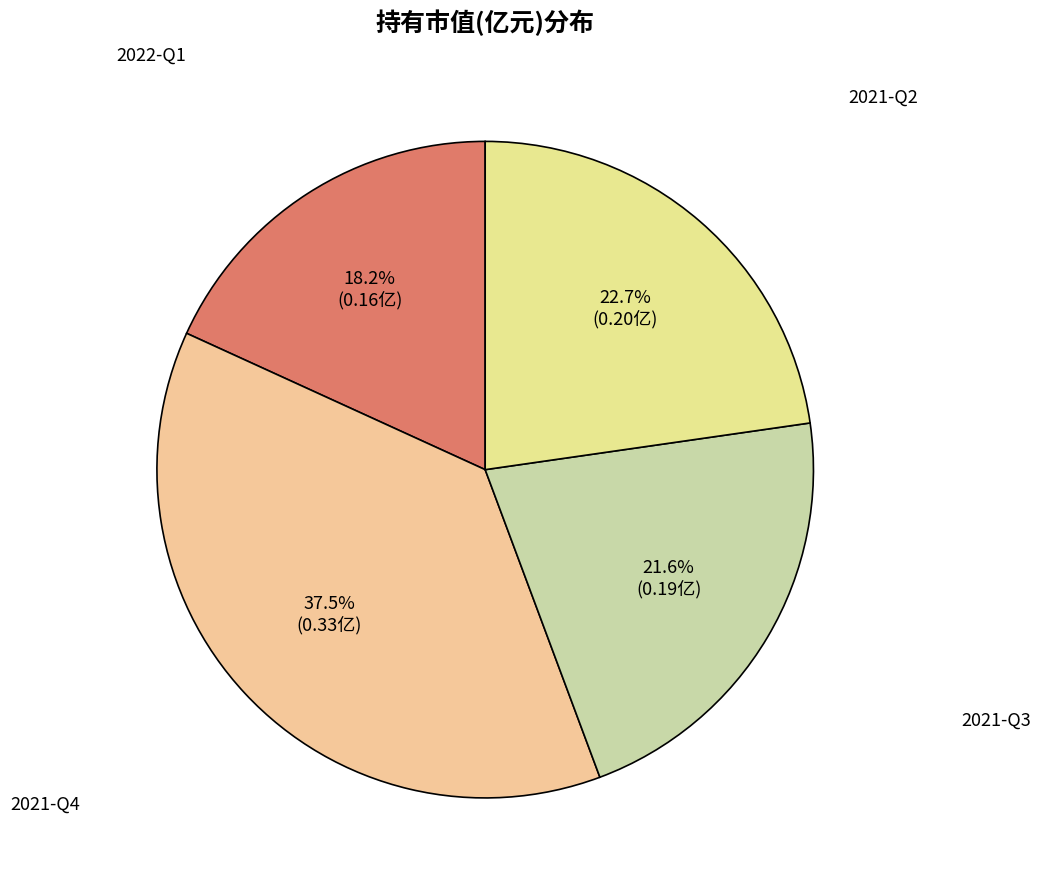

The 2022-Q1 slice represents 18% of the pie. True or false?

True